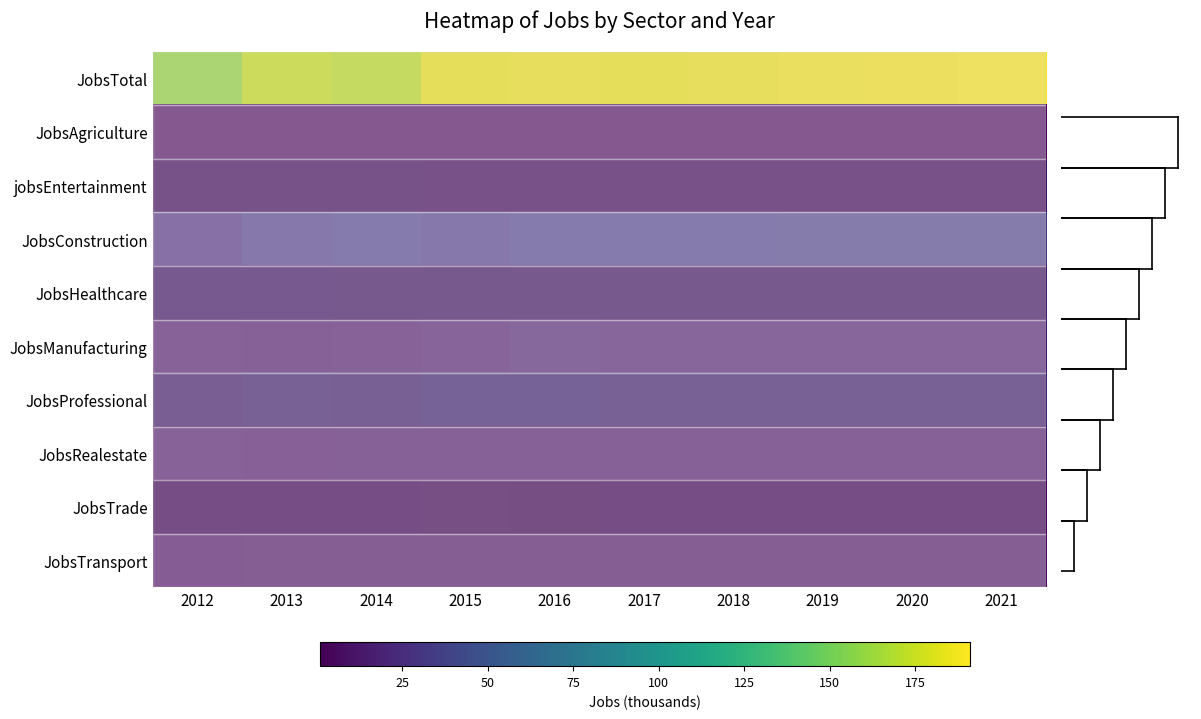

Rank the series by their maximum value, from lowest to highest.

JobsAgriculture, JobsTransport, JobsTrade, jobsEntertainment, JobsRealestate, JobsManufacturing, JobsHealthcare, JobsProfessional, JobsConstruction, JobsTotal